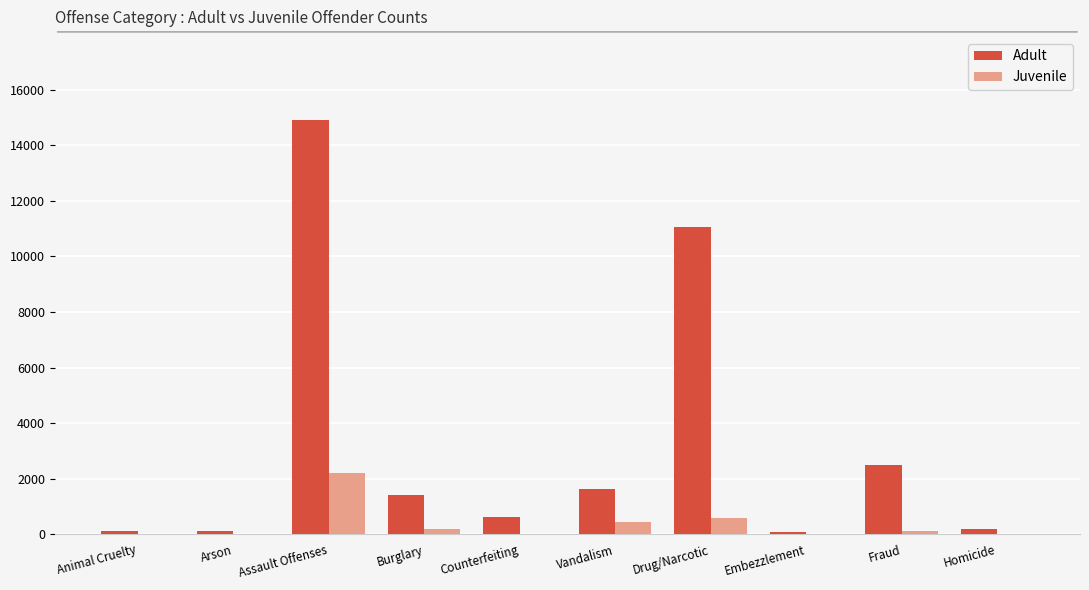

Which series changed the most between Animal Cruelty and Counterfeiting?

Adult